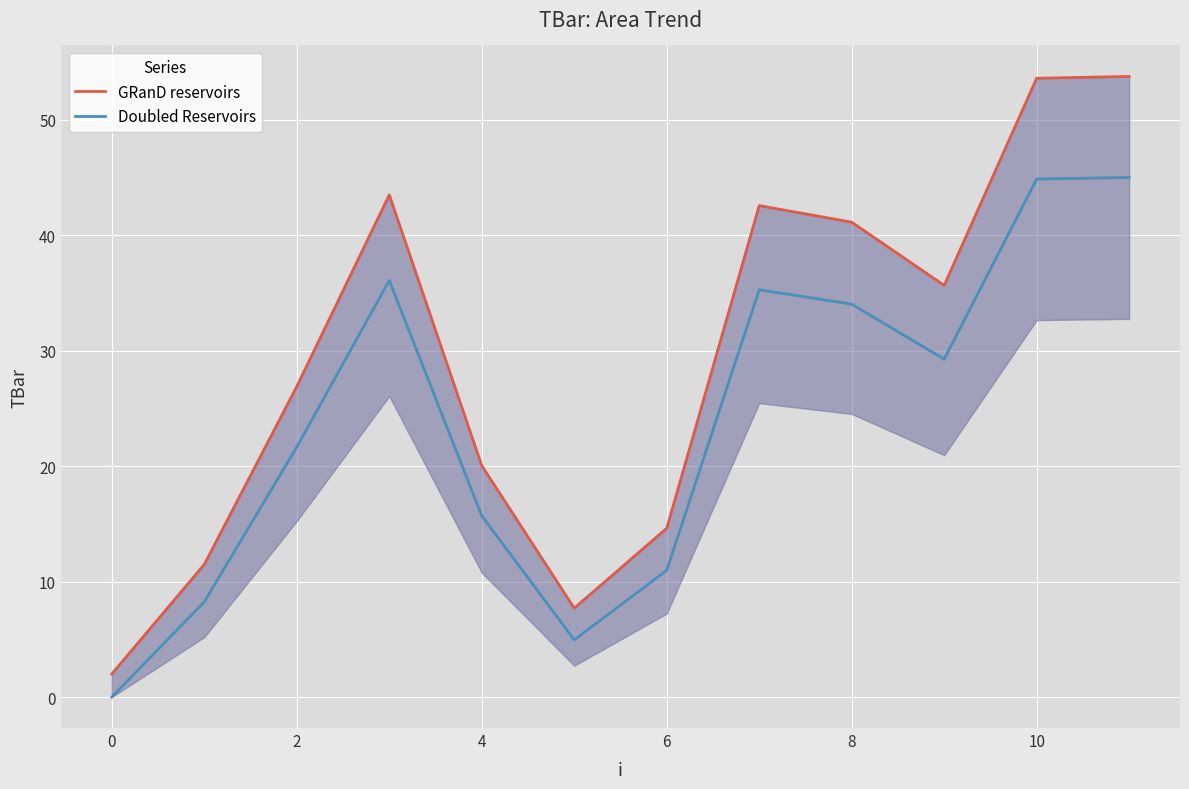

What is the value of the Doubled Reservoirs point at the 12th from the left?

45.0